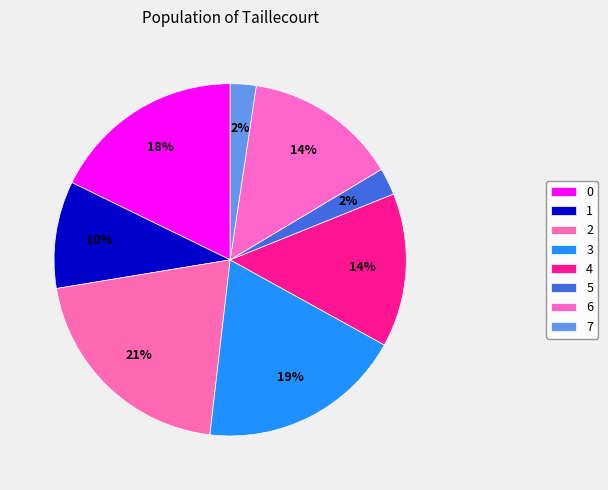

How many slices are in this pie chart?

8